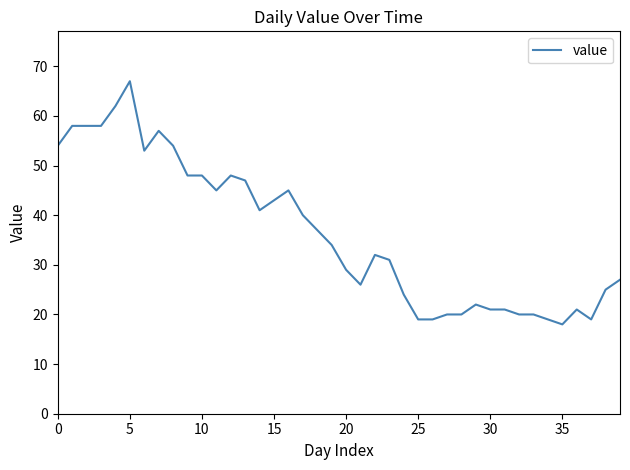

What is the maximum value shown in the chart?

67